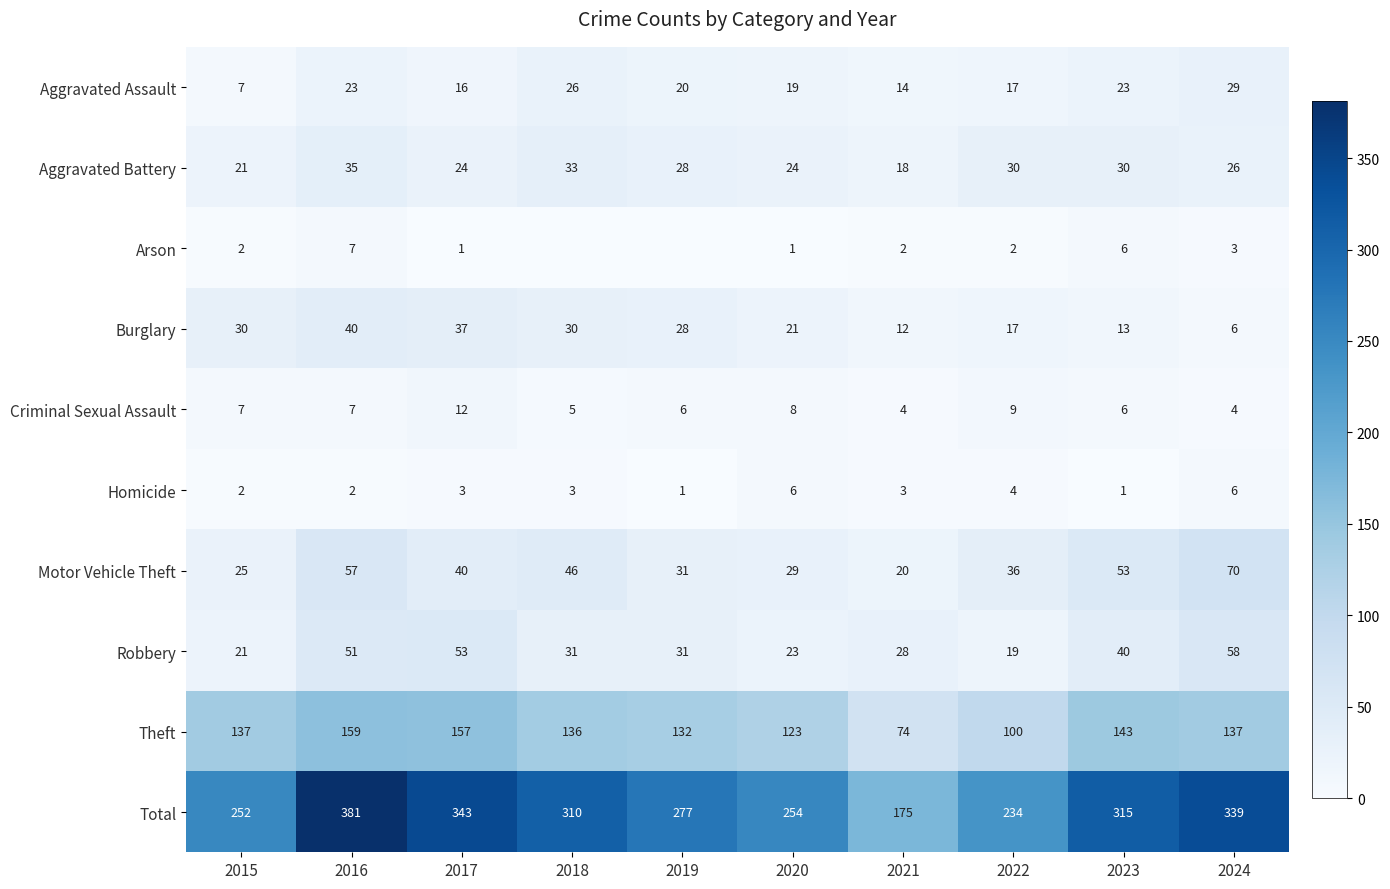

What is the sum of all Robbery values?

355